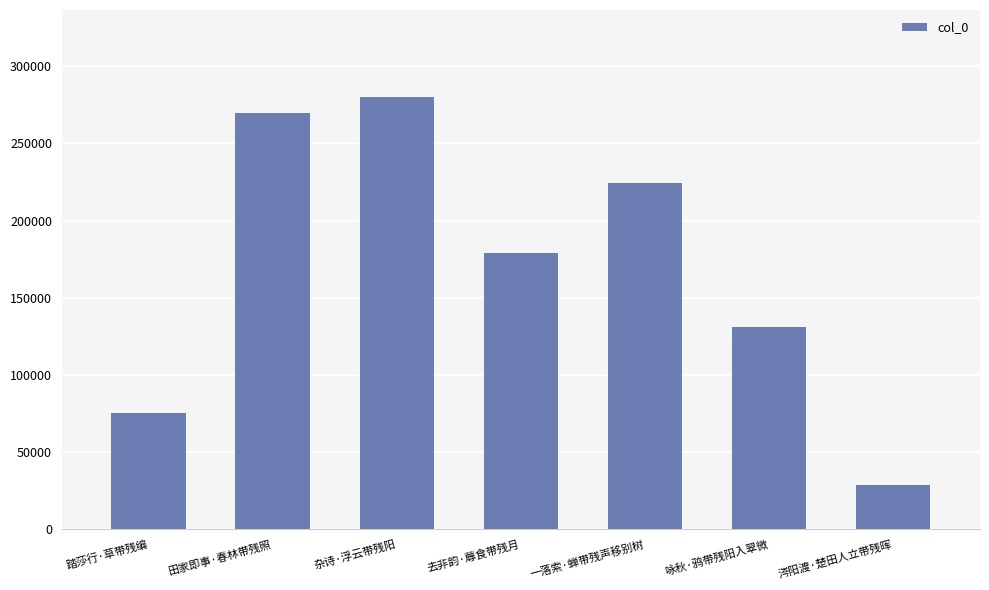

What position from the left is 田家即事·春林带残照?

2